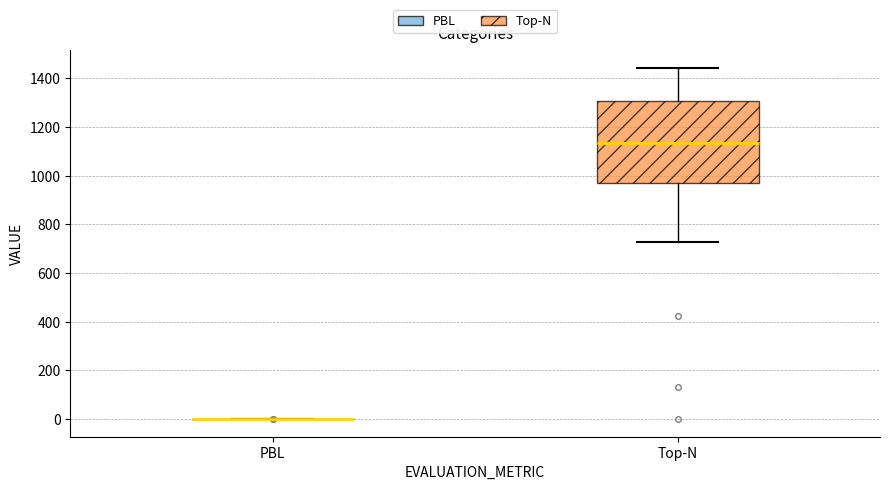

Which box is the tallest, from its lower edge to its upper edge?

Top-N